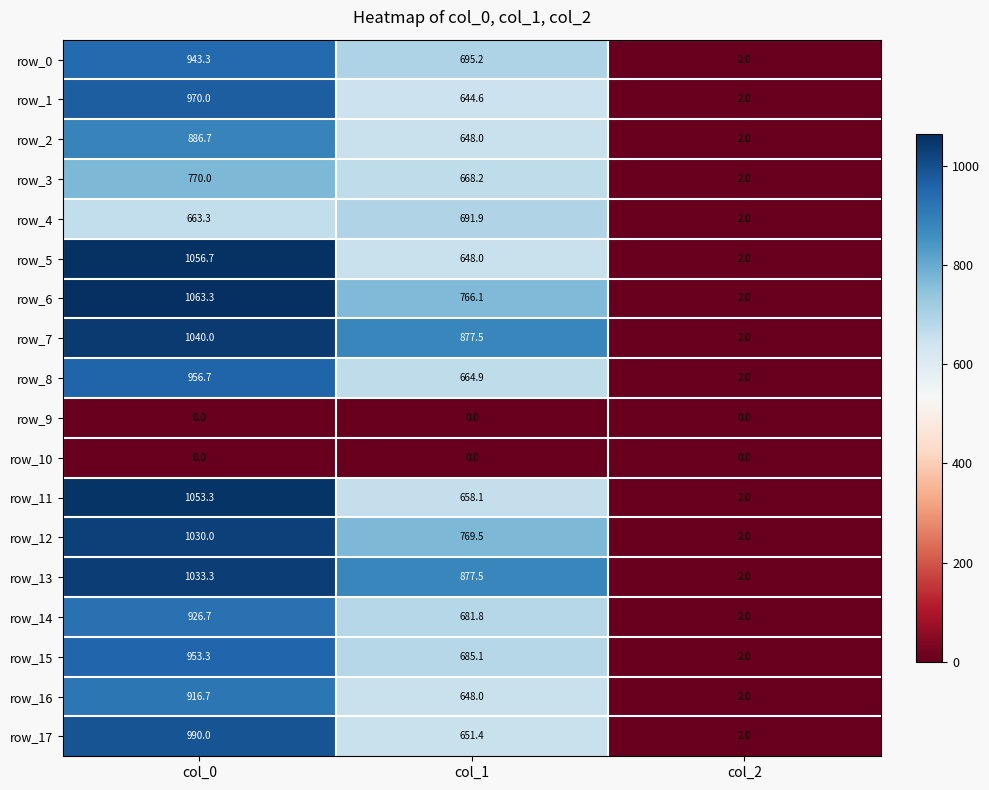

What is the difference between the row_3 values at col_2 and col_1?

666.2